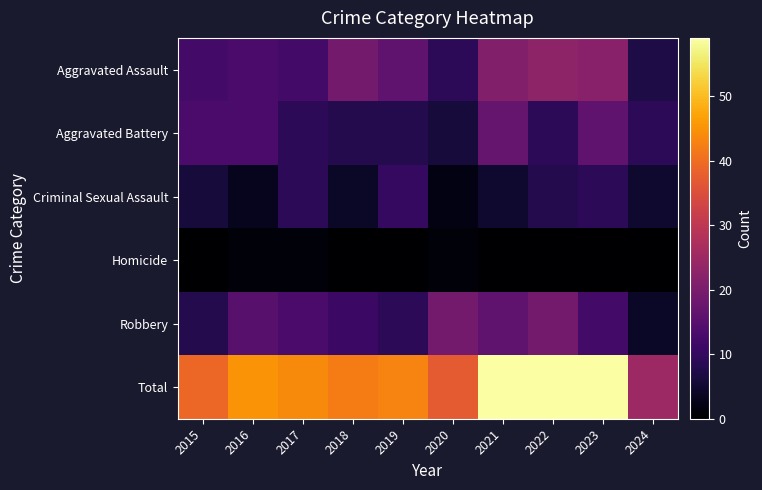

Reading left to right, transcribe all the data shown in this chart.

Aggravated Assault: 2015=12	2016=13	2017=12	2018=19	2019=16	2020=9	2021=21	2022=23	2023=22	2024=7
Aggravated Battery: 2015=13	2016=13	2017=9	2018=8	2019=8	2020=6	2021=17	2022=9	2023=16	2024=9
Criminal Sexual Assault: 2015=6	2016=3	2017=9	2018=4	2019=10	2020=2	2021=5	2022=8	2023=9	2024=5
Homicide: 2015=0	2016=1	2017=1	2018=0	2019=0	2020=1	2021=0	2022=0	2023=0	2024=0
Robbery: 2015=8	2016=15	2017=13	2018=11	2019=9	2020=19	2021=16	2022=19	2023=12	2024=4
Total: 2015=39	2016=45	2017=44	2018=42	2019=43	2020=37	2021=59	2022=59	2023=59	2024=25